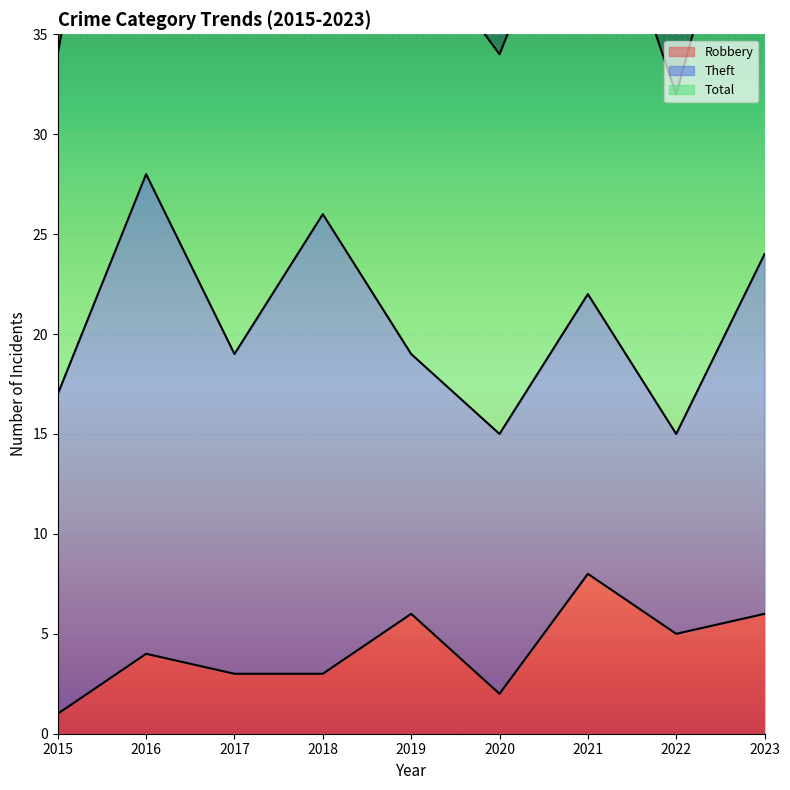

The value of Robbery at 2023 is 9. True or false?

False